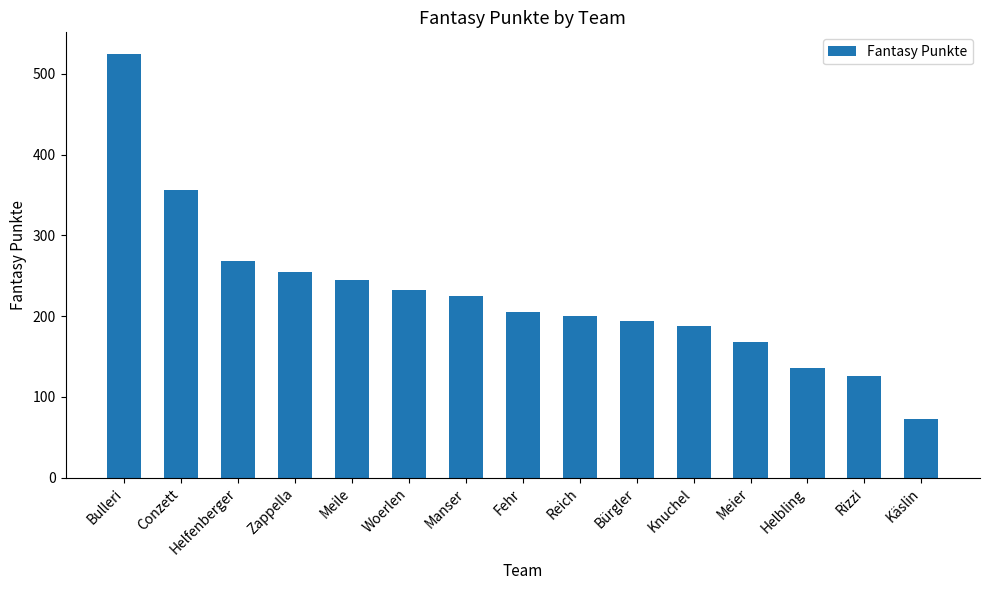

Reading left to right, list all the values displayed in this chart.

Bulleri=525	Conzett=356	Helfenberger=268	Zappella=255	Meile=245	Woerlen=232	Manser=225	Fehr=205	Reich=200	Bürgler=194	Knuchel=188	Meier=168	Helbling=136	Rizzi=126	Käslin=73